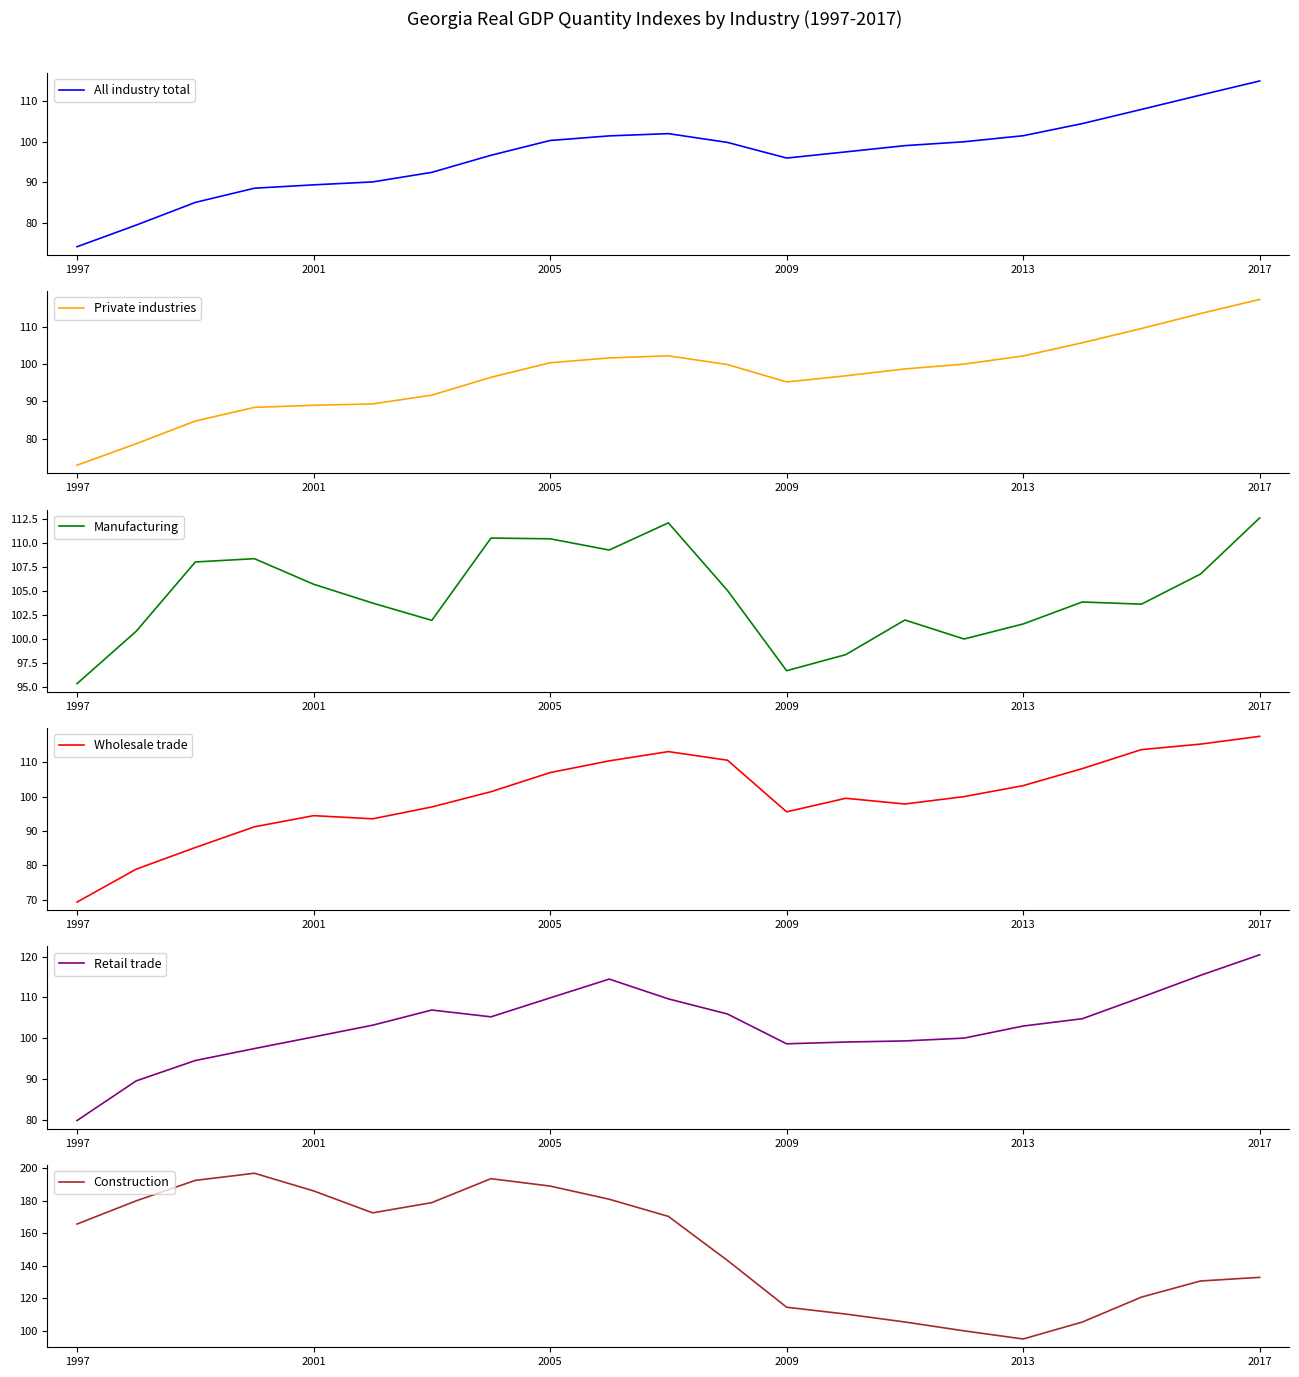

Which category has the lowest value across all series?

1997